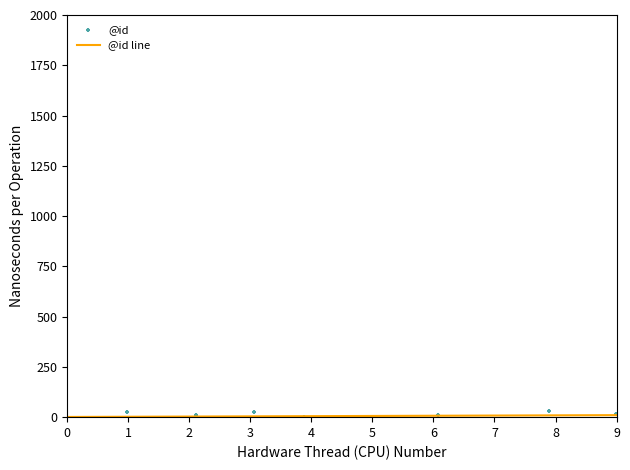

Is the value of @id at 5 greater than the value of @id line at 7?

No